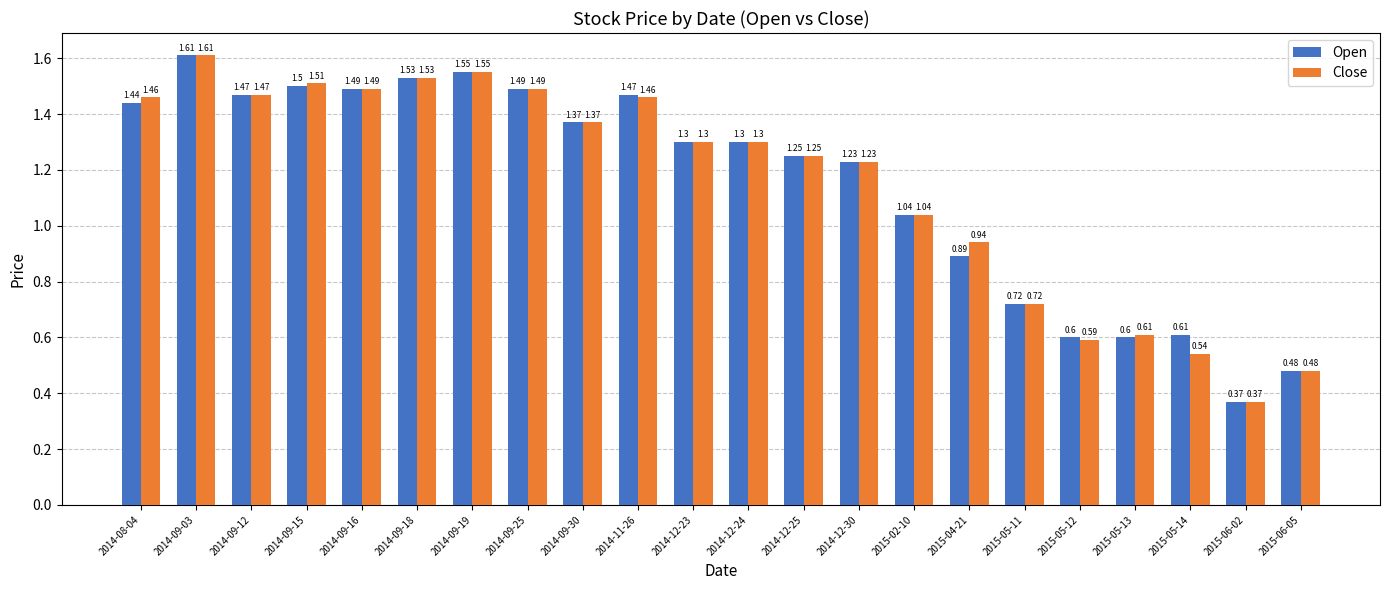

Which series changed the most between 2015-05-12 and 2015-05-14?

Close